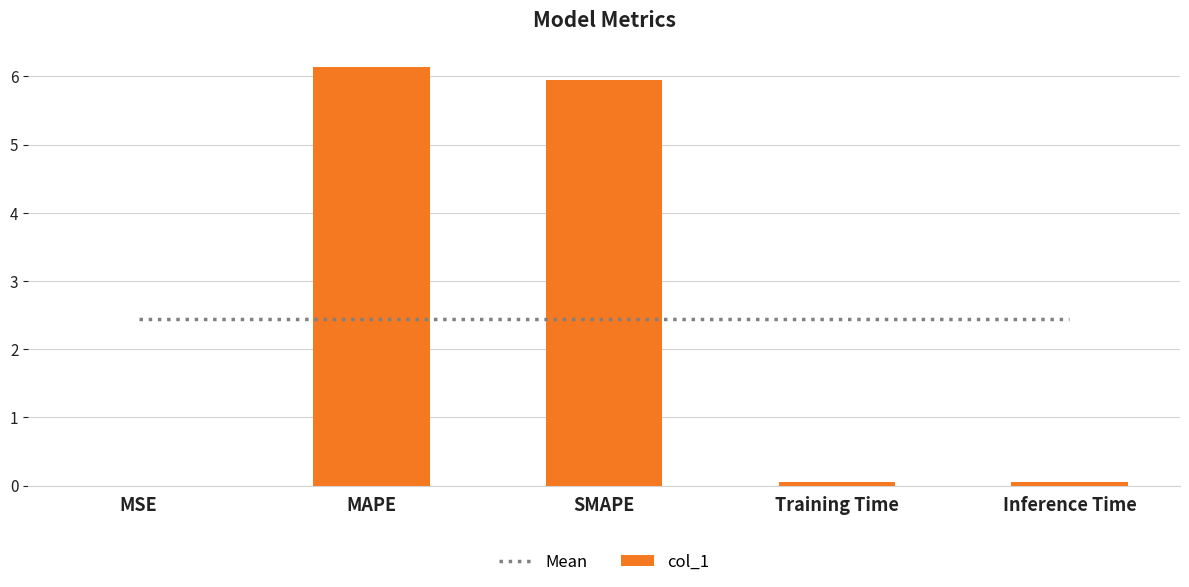

Rank the series at MAPE from highest to lowest value.

col_1, Mean